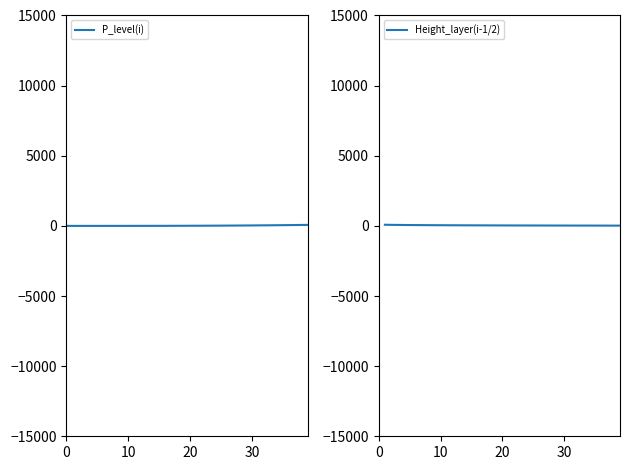

At which label does P_level(i) first exceed 9?

20